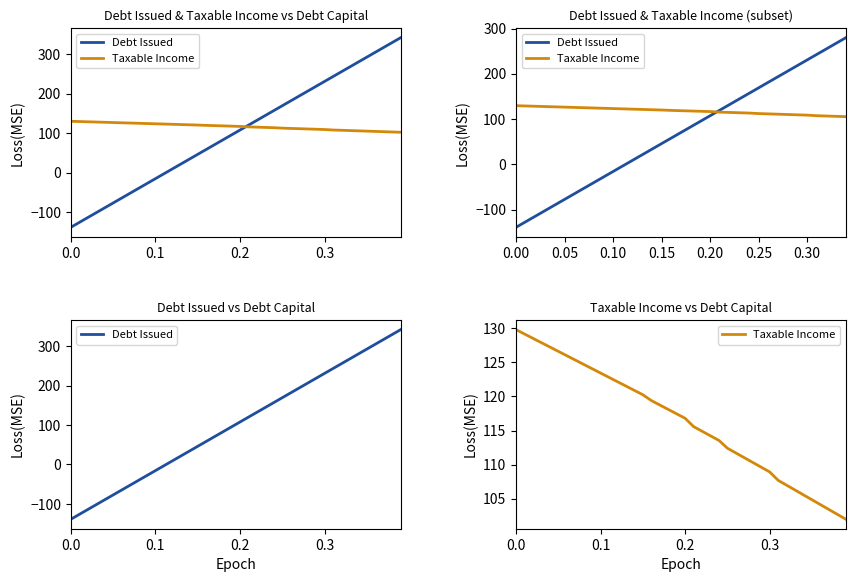

What is the minimum value shown in the chart?

-138.7